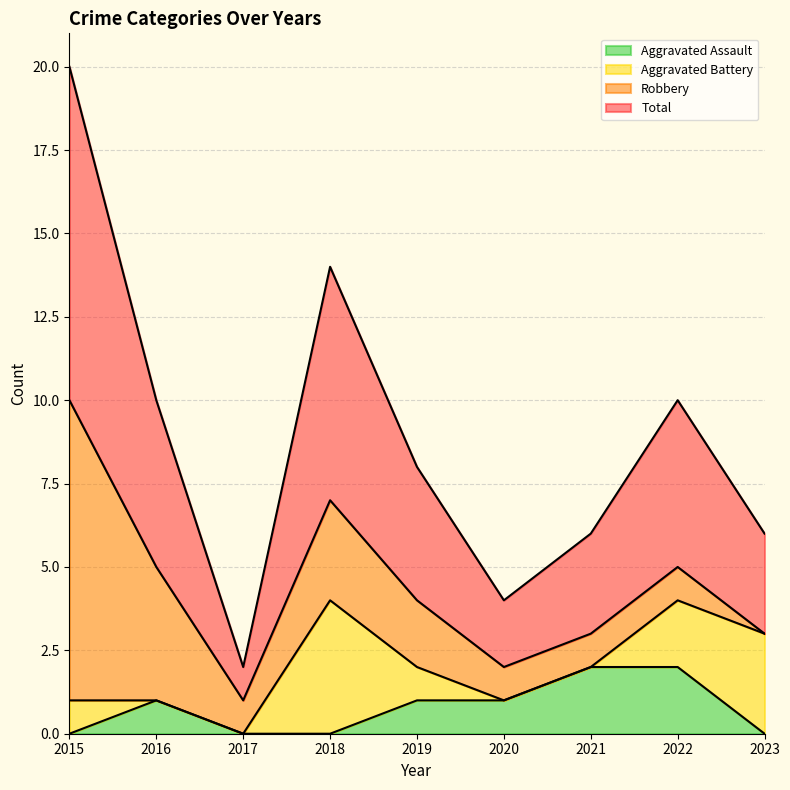

How many interior local peaks does the Aggravated Assault series have?

1